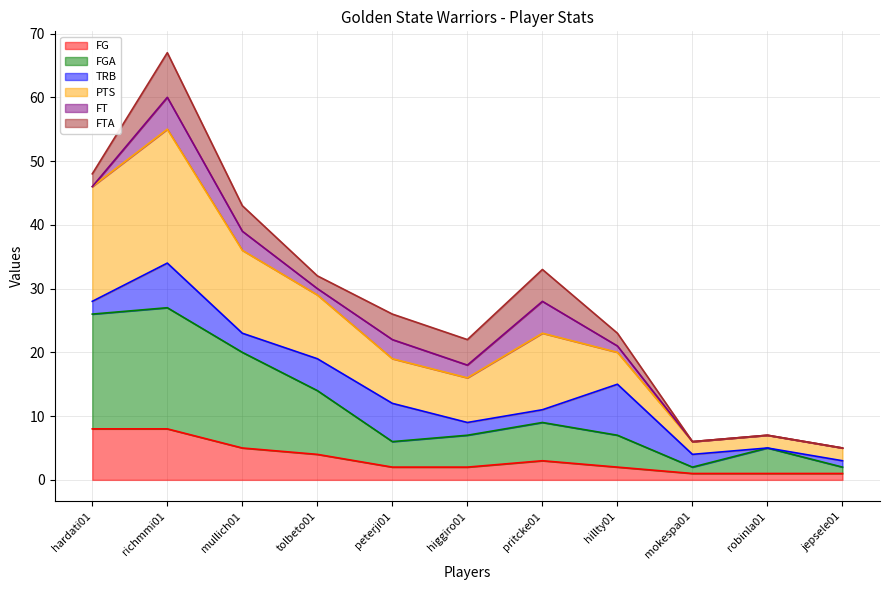

Which series changed the most between peterji01 and pritcke01?

PTS